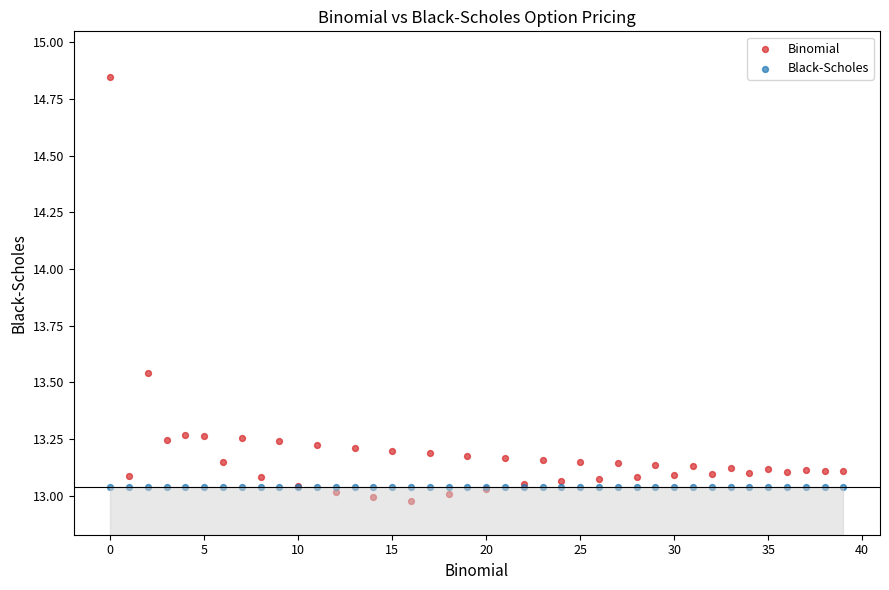

What are all the series names shown in the legend?

Binomial, Black-Scholes